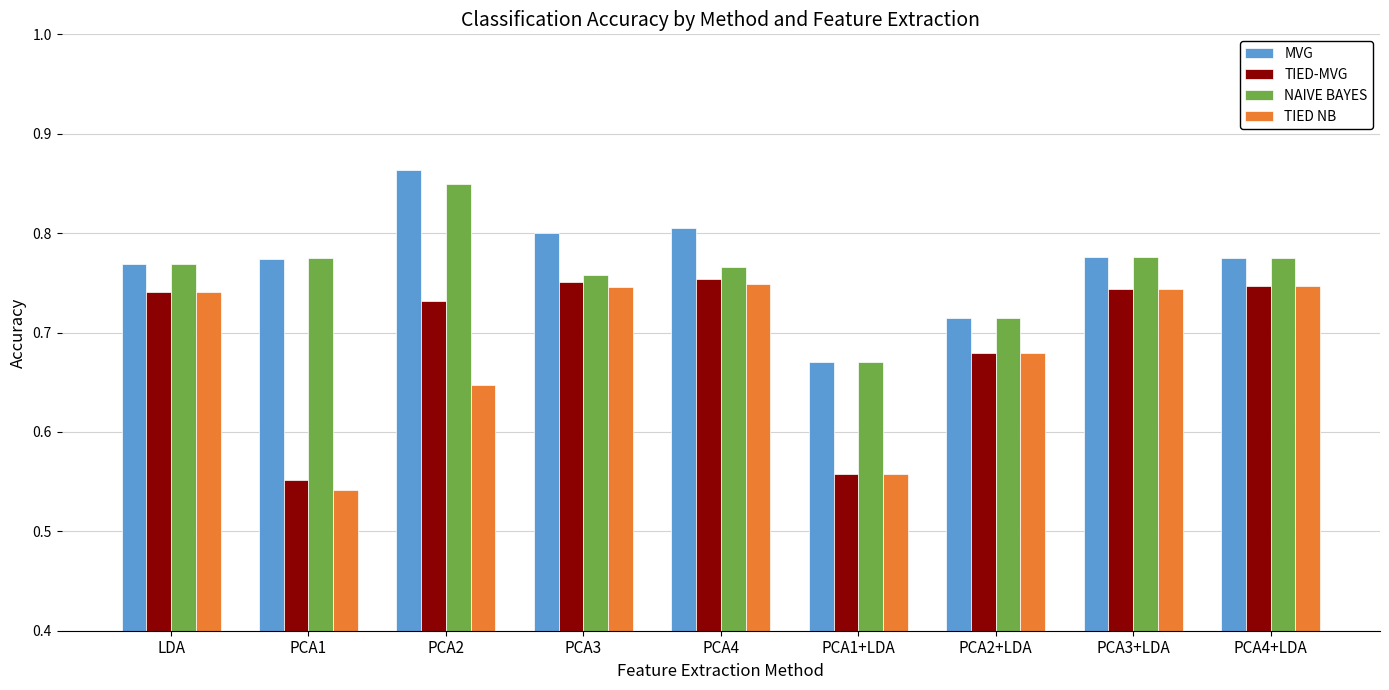

What is the label of the 8th bar from the left?

PCA3+LDA